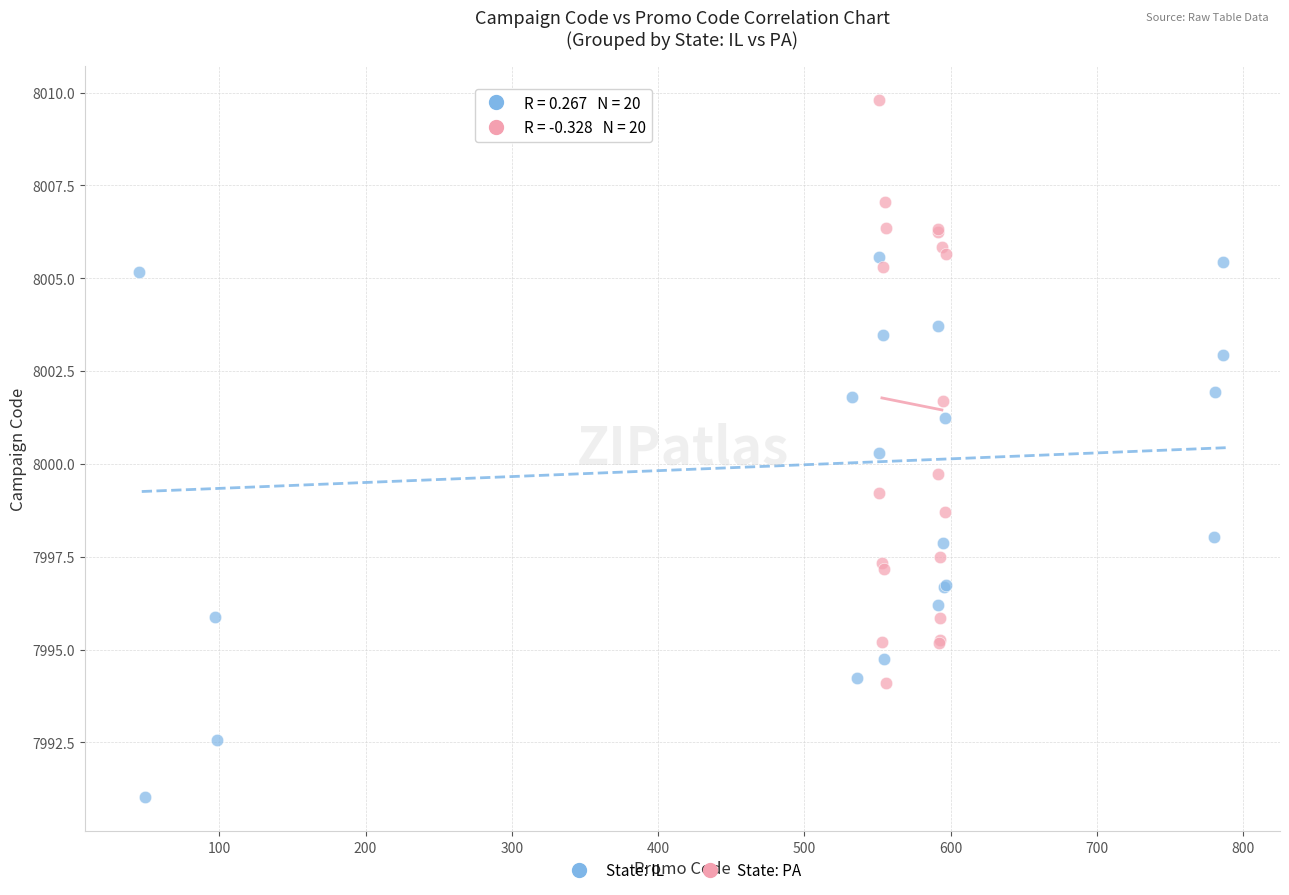

Which series contains the lowest Y value?

State: IL